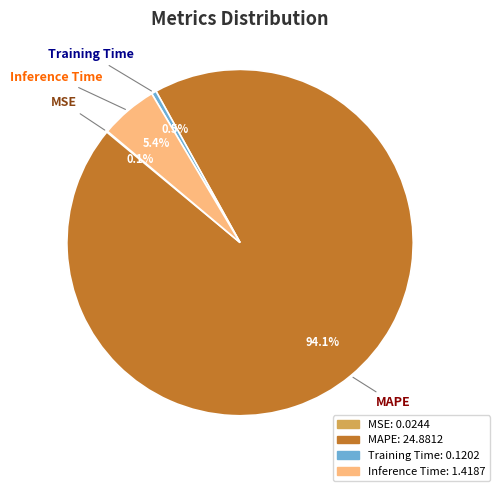

Combined, do Training Time and Inference Time account for over 50%?

No